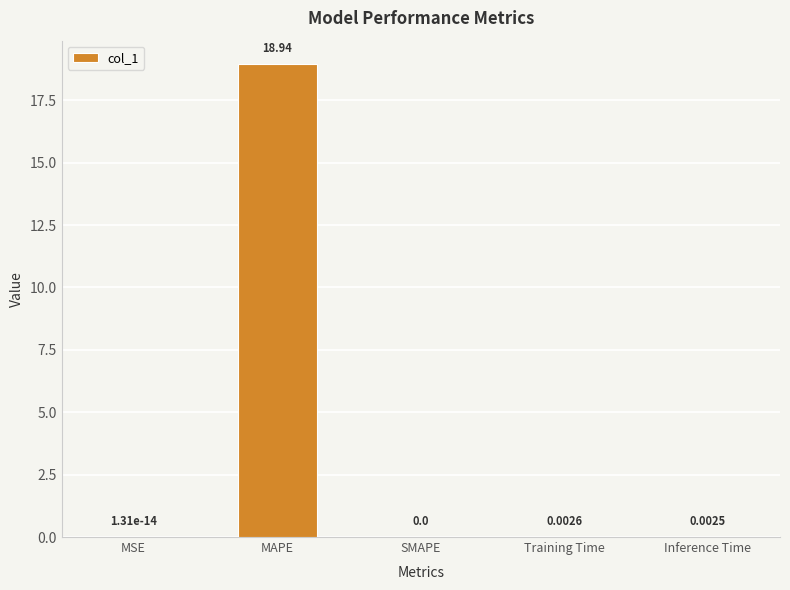

Which label corresponds to the largest value in the chart?

MAPE